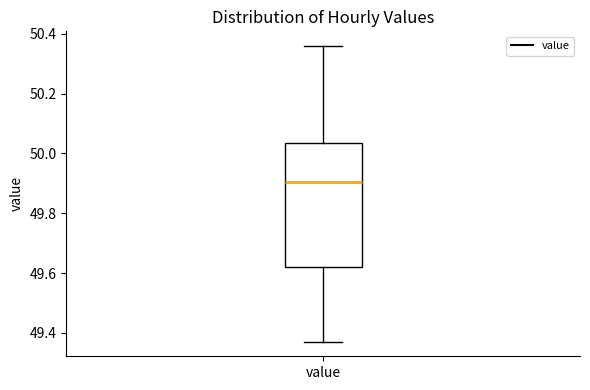

Where does the upper whisker of the box for value end on the y-axis? The values are not printed on the chart, so give them approximately, as read against the axis.

50.36